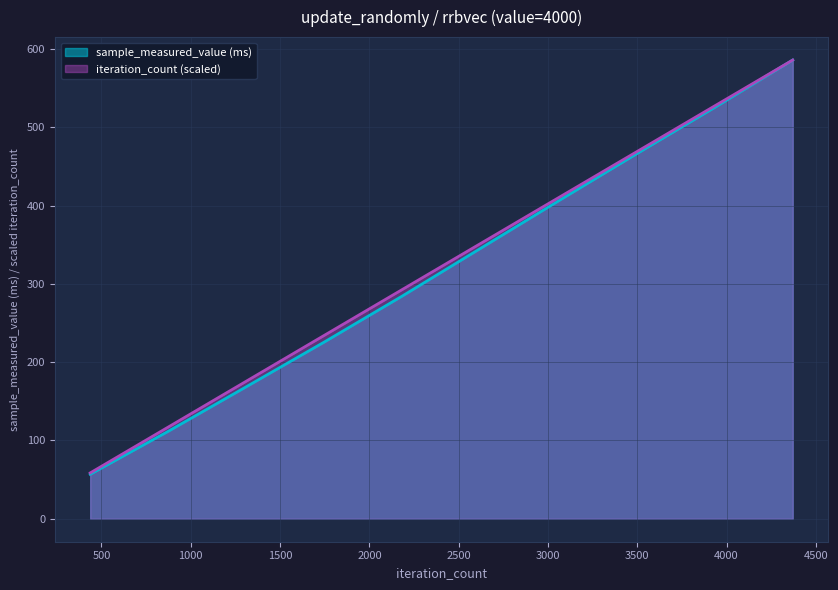

Is the value of sample_measured_value at 3933 greater than the value of iteration_count at 3496?

Yes